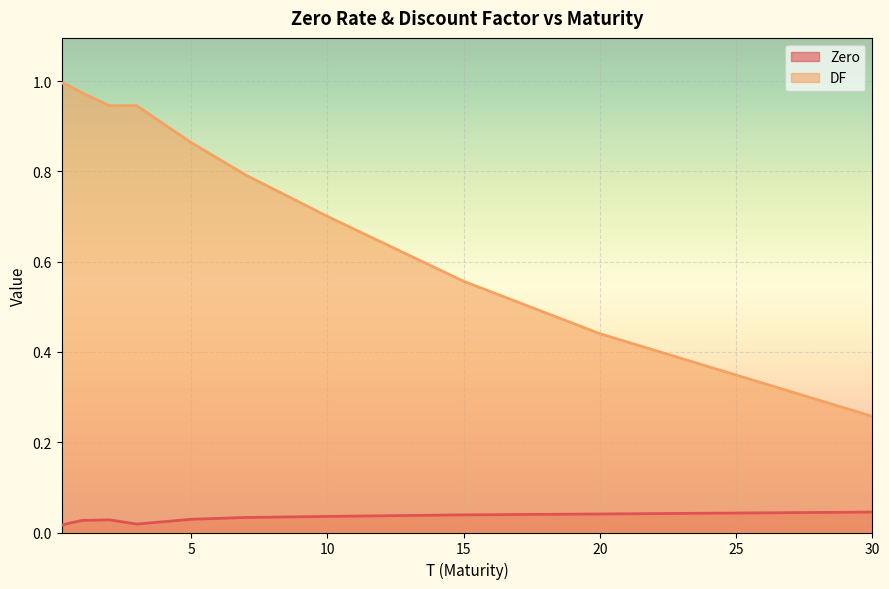

How many lines are shown in the chart?

2